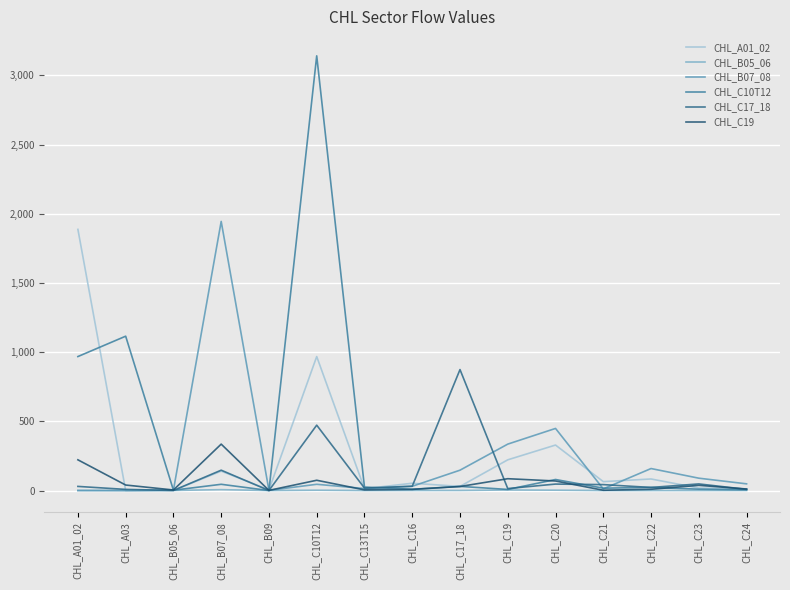

What is the total value across all series at CHL_C17_18?

1110.9